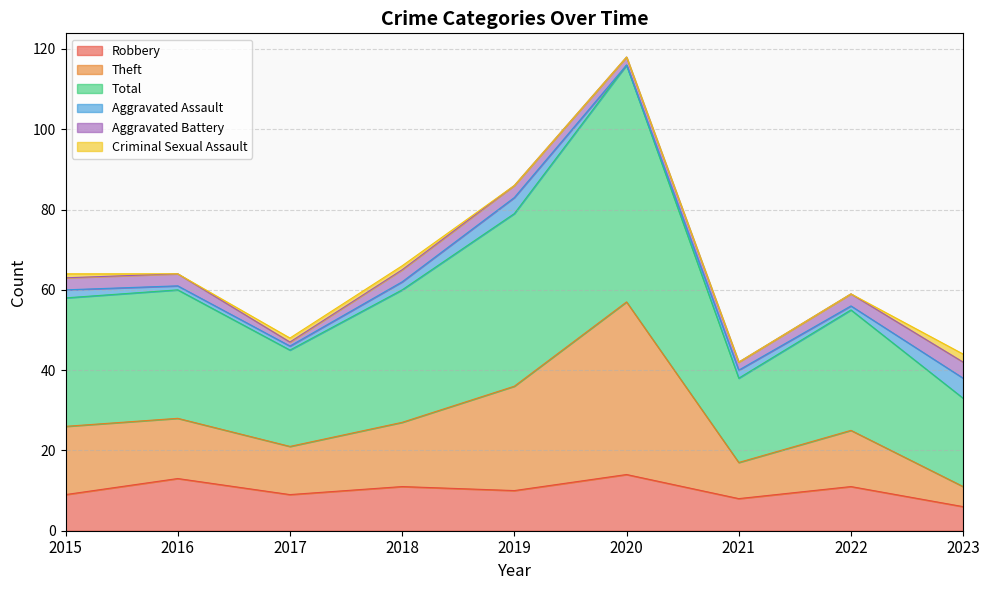

At which category does the chart reach its peak across all series?

2020